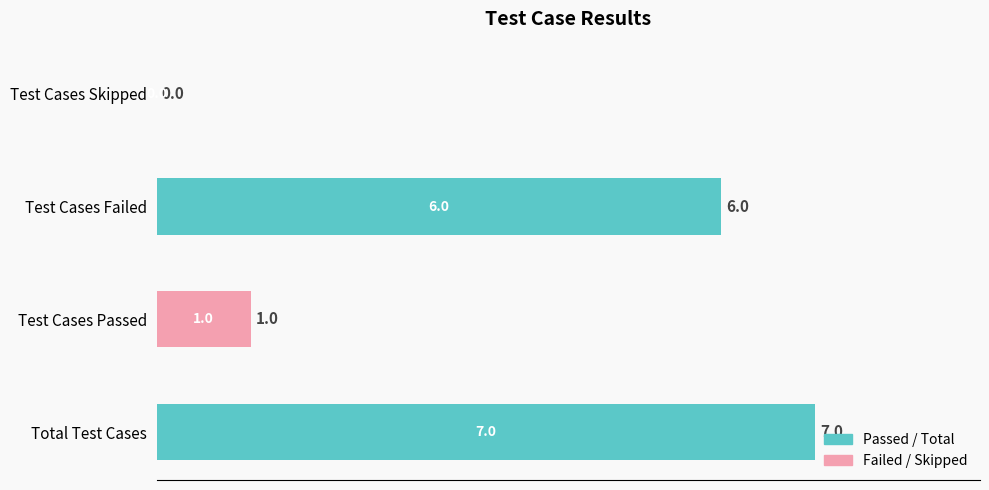

Does the chart contain stacked bars?

No